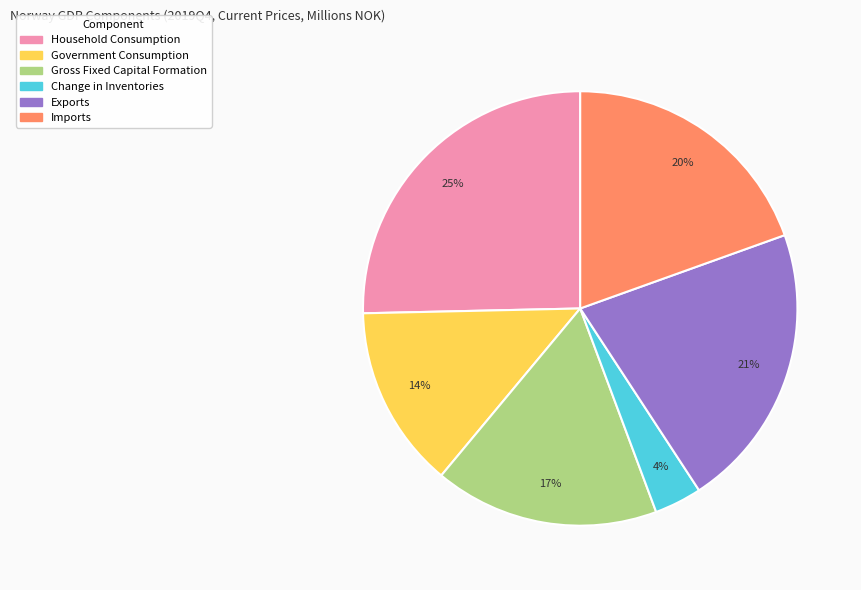

Count the number of slices in the pie.

6